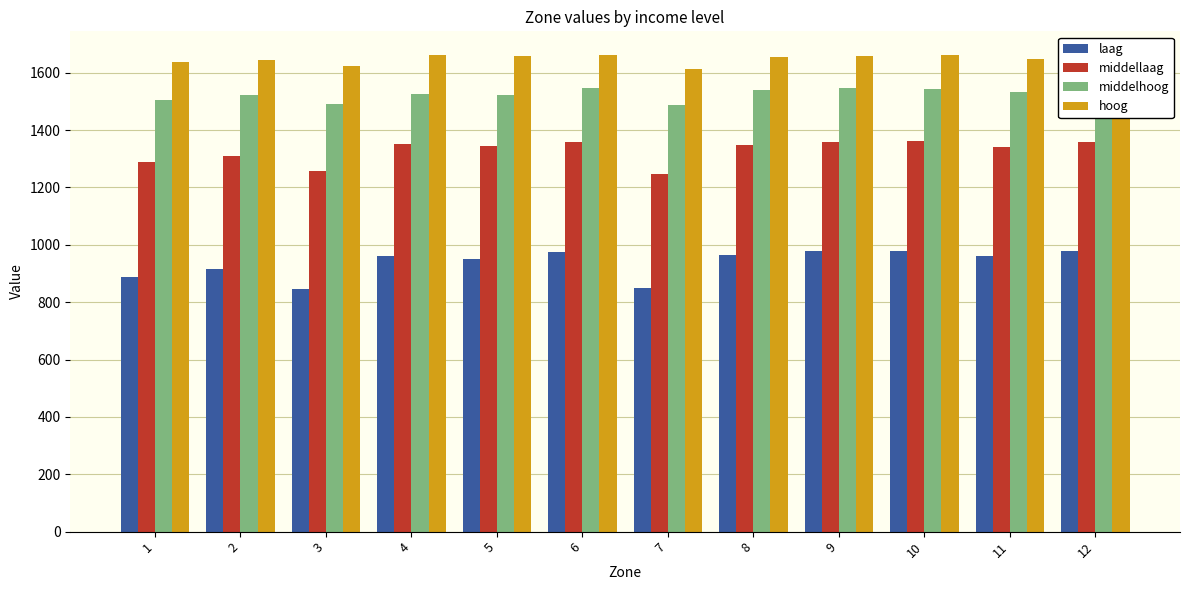

Which series has the largest total across all categories?

hoog